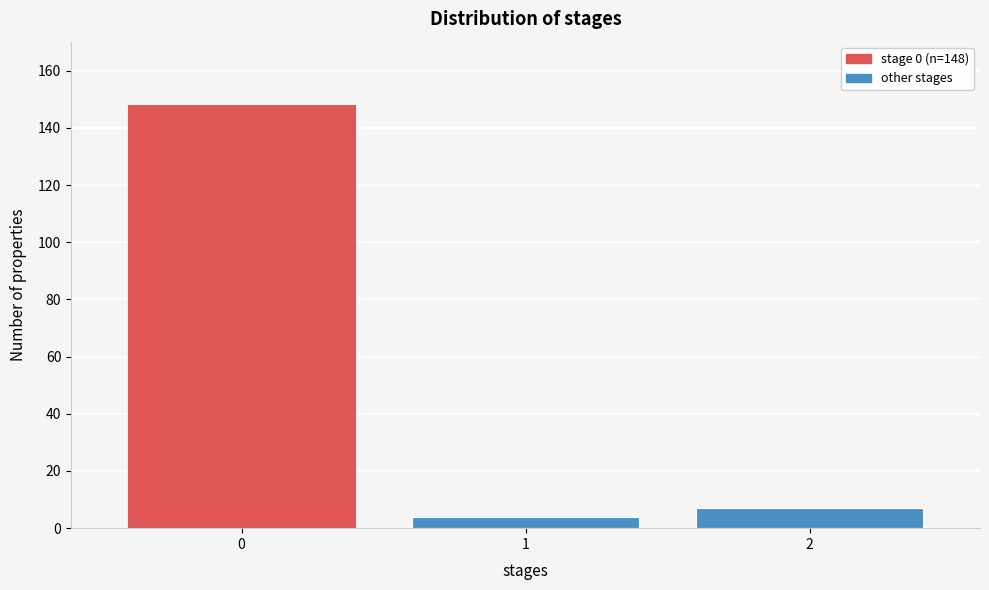

Reading right to left, transcribe all the data shown in this chart.

2=7	1=4	0=148